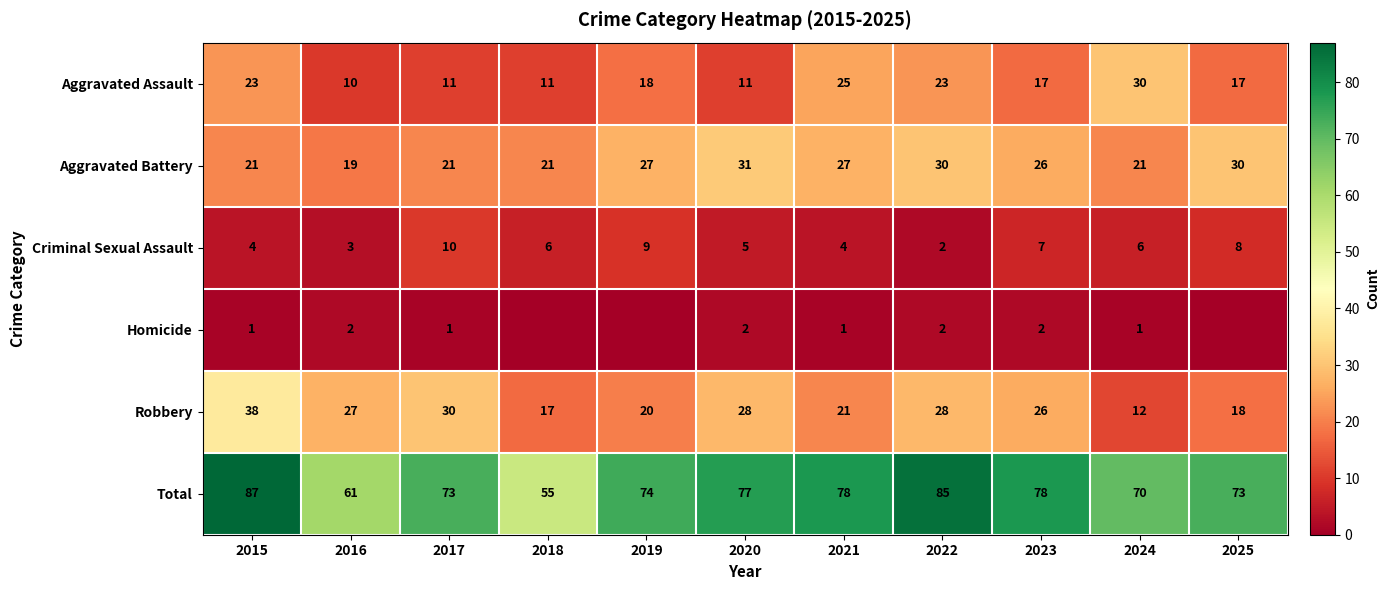

What is the total value across all series at 2015?

174